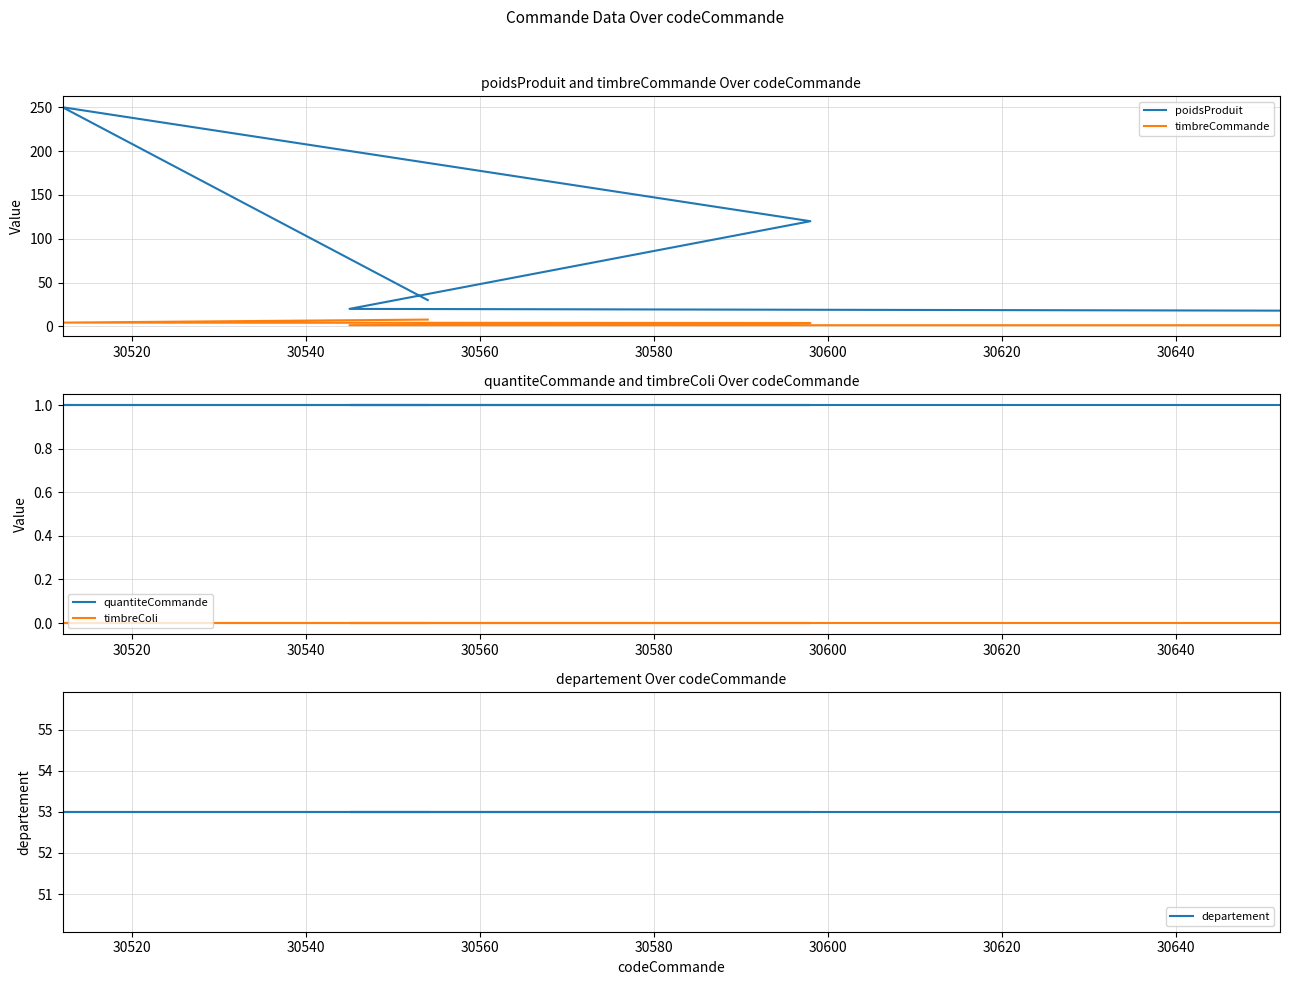

How many distinct data groups are displayed?

5